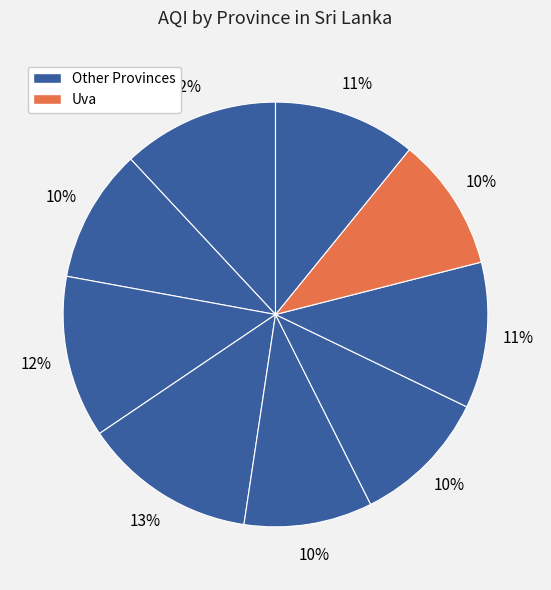

How many slices are in this pie chart?

9